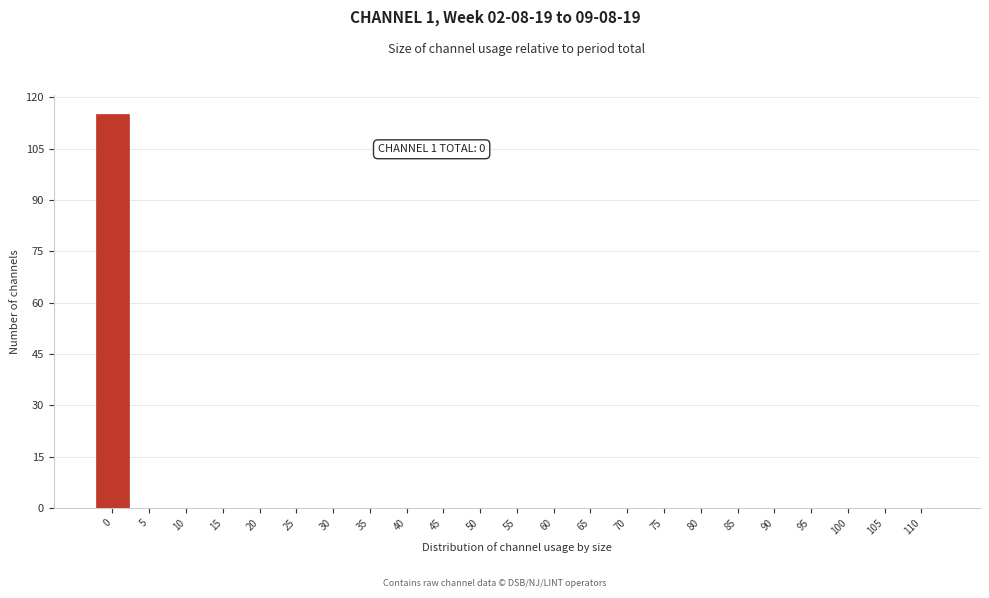

Reading left to right, extract all data points from this chart.

0=115	5=0	10=0	15=0	20=0	25=0	30=0	35=0	40=0	45=0	50=0	55=0	60=0	65=0	70=0	75=0	80=0	85=0	90=0	95=0	100=0	105=0	110=0